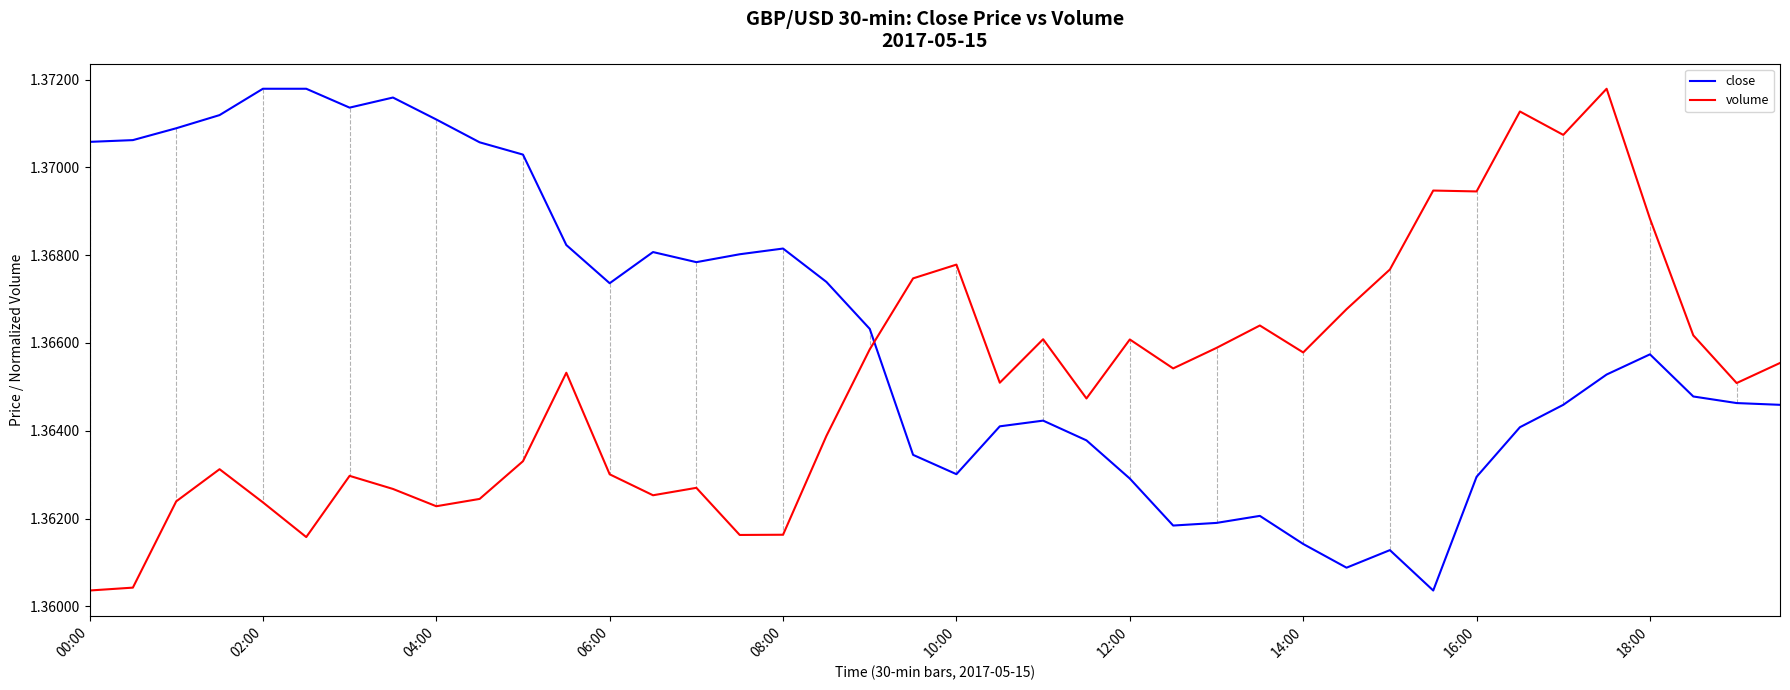

Which series ends up on top after the final intersection of volume and close?

volume